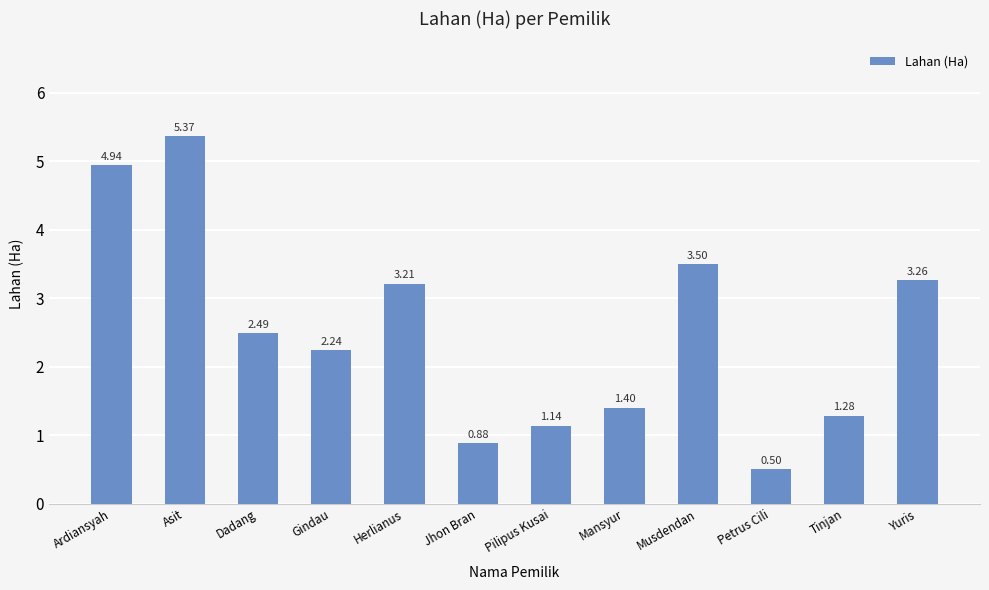

Where is the data nearest to the value 2?

Gindau